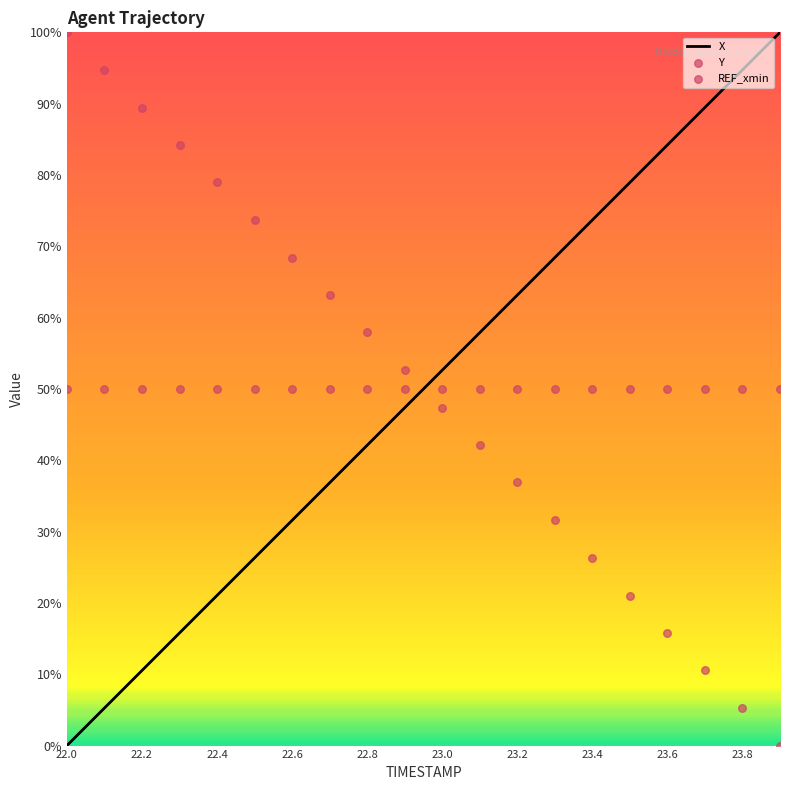

Which series has the widest spread of Y values?

X